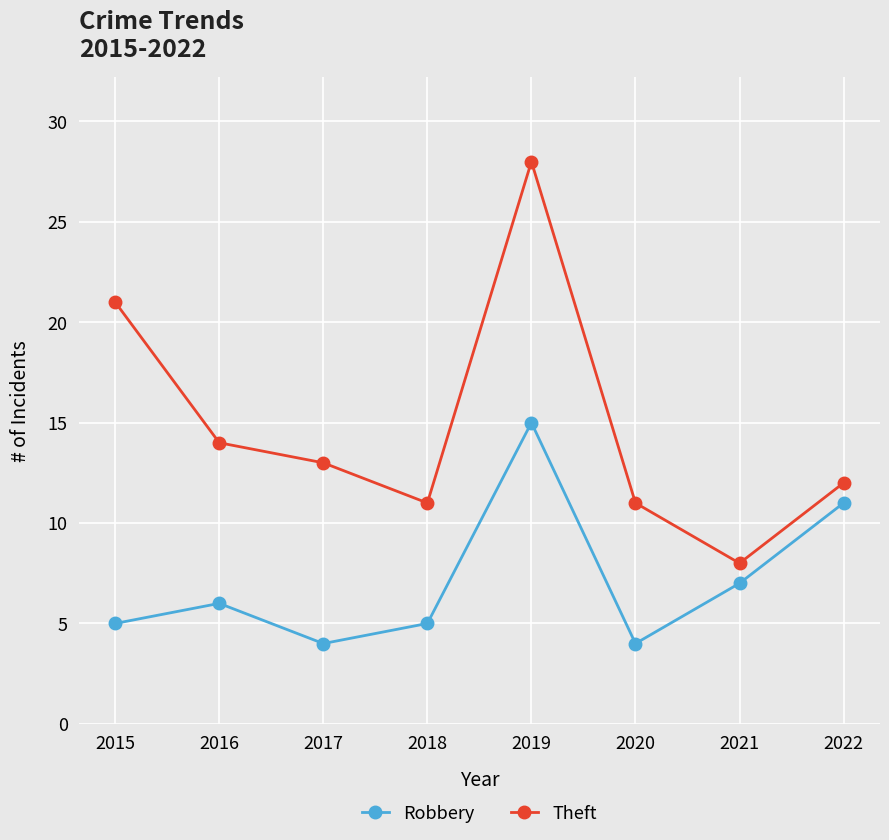

How many data points does each series have?

8